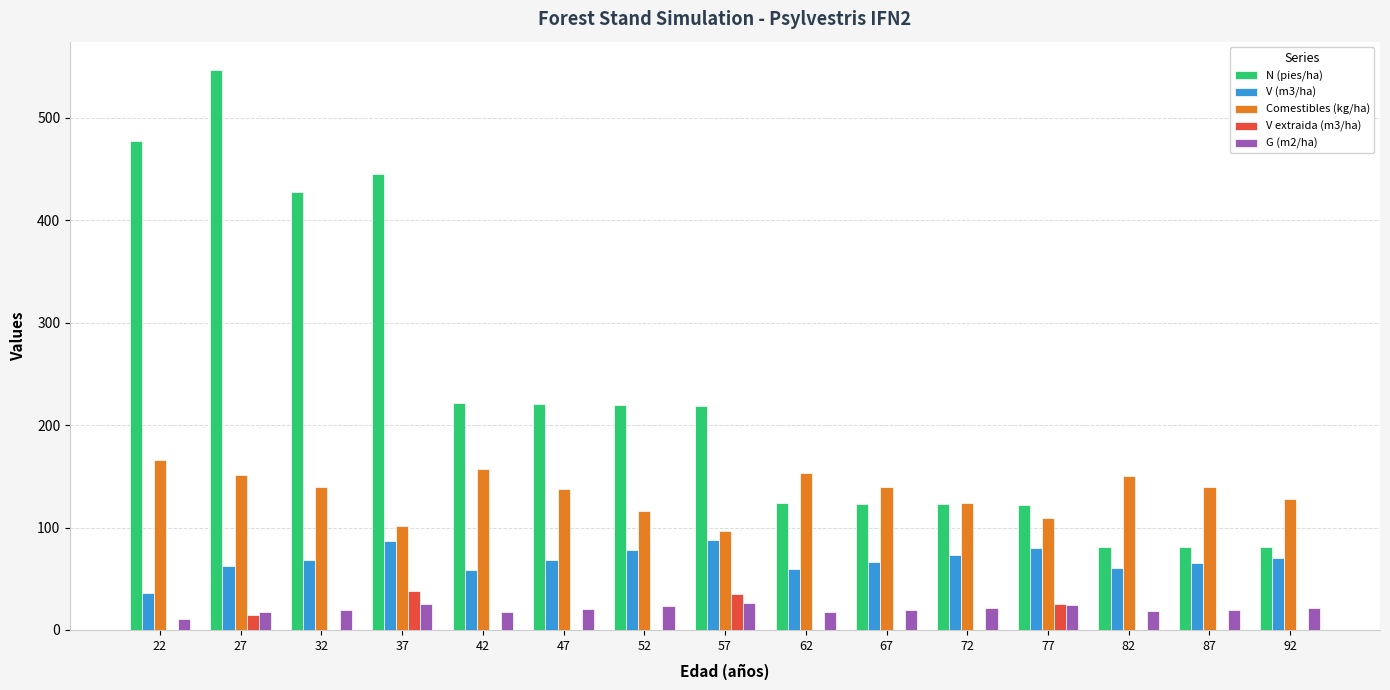

Does the chart contain stacked bars?

No